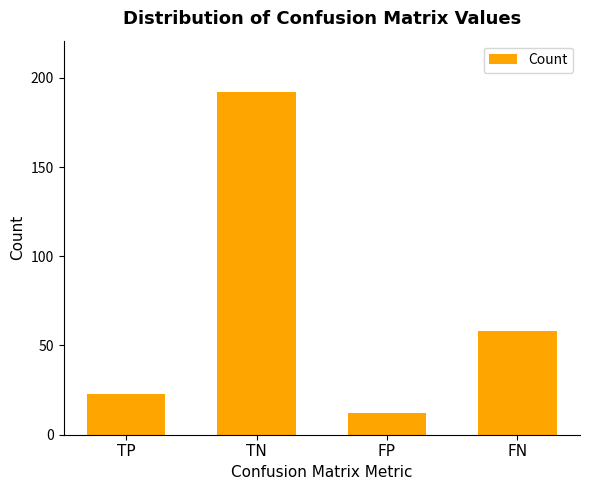

How many data points does each series have?

4